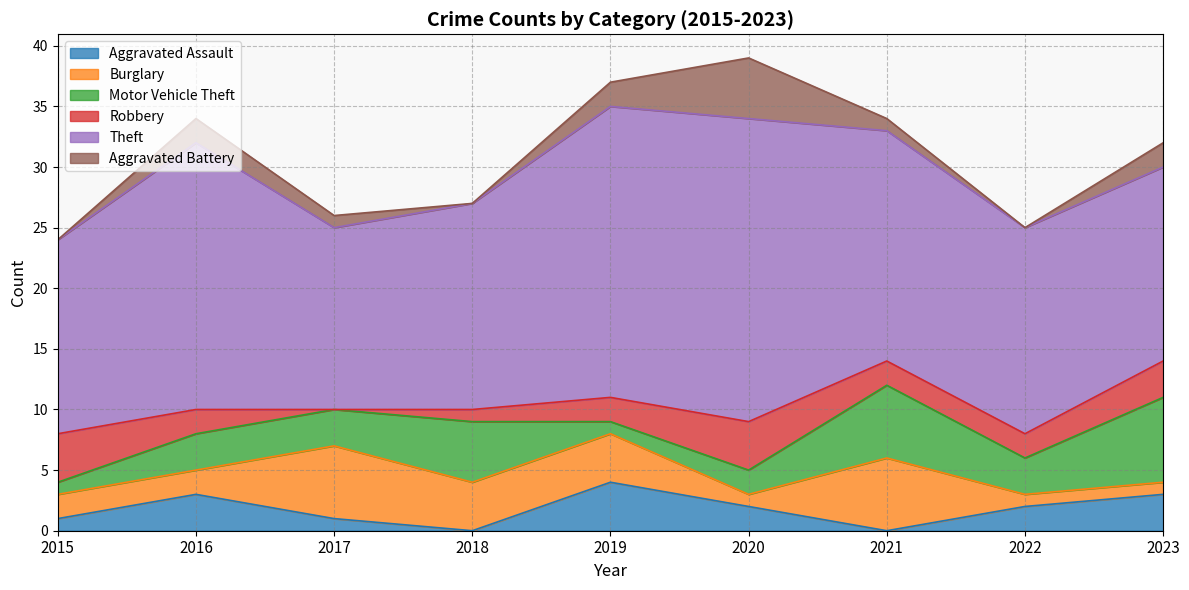

Rank the series by their maximum value, from lowest to highest.

Aggravated Assault, Robbery, Aggravated Battery, Burglary, Motor Vehicle Theft, Theft